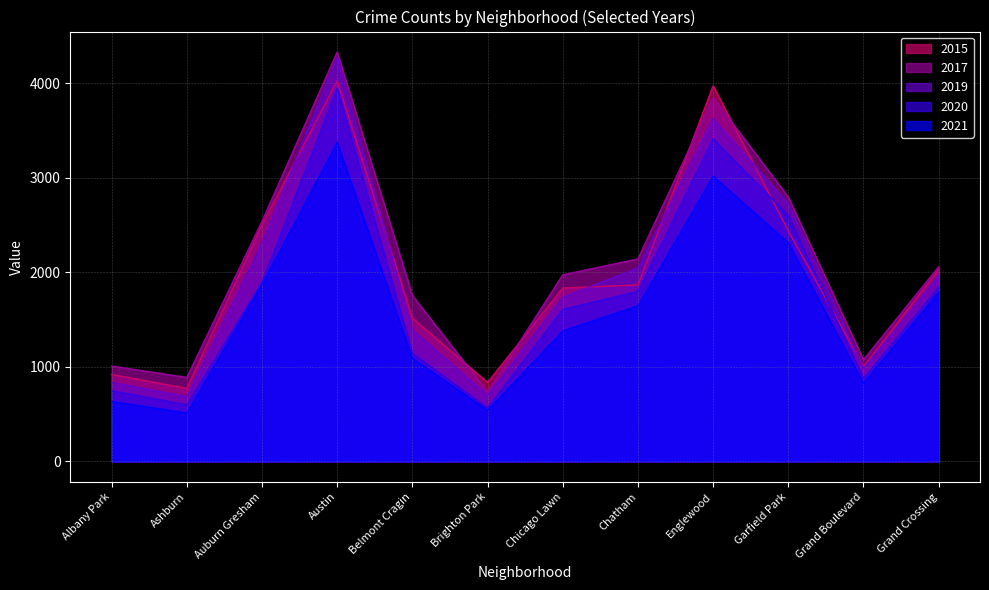

Which series has the widest spread of values?

2017